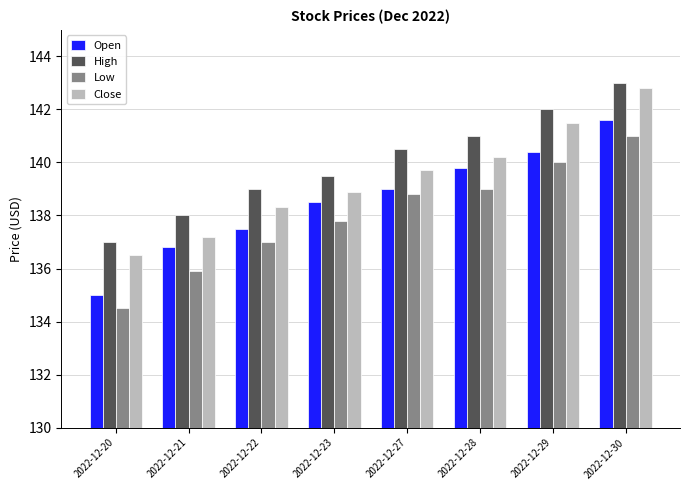

Is the value of Low at 2022-12-28 greater than the value of High at 2022-12-30?

No